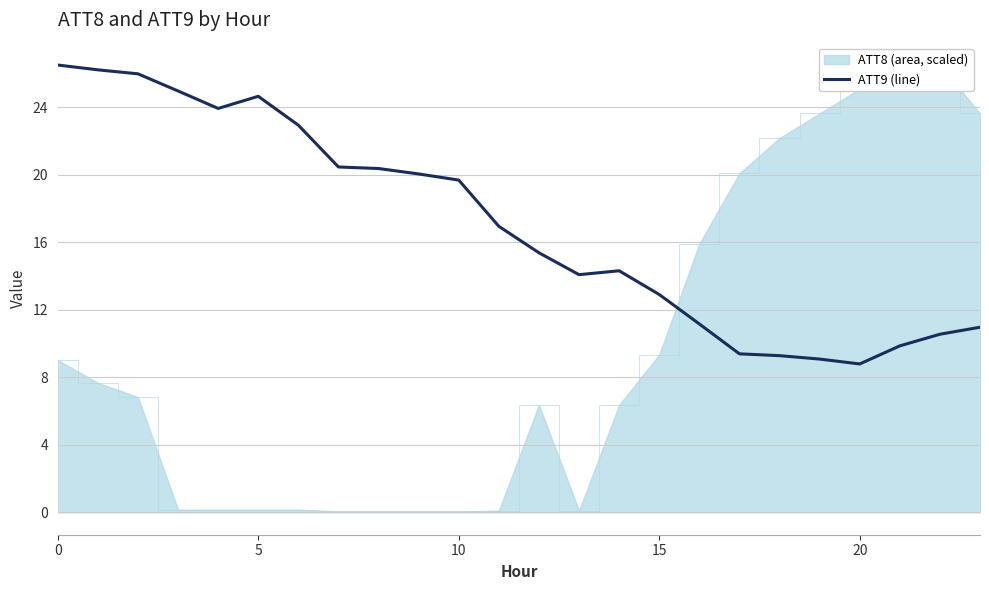

What is the minimum value for ATT9 (line)?

8.8